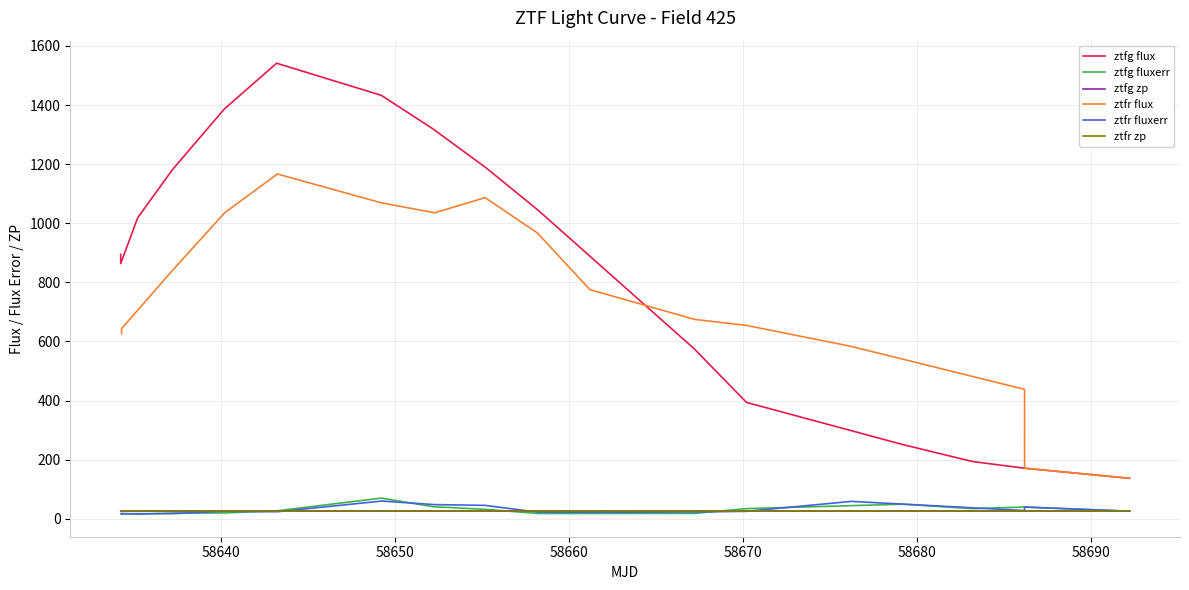

Which series has the largest total across all categories?

ztfg flux